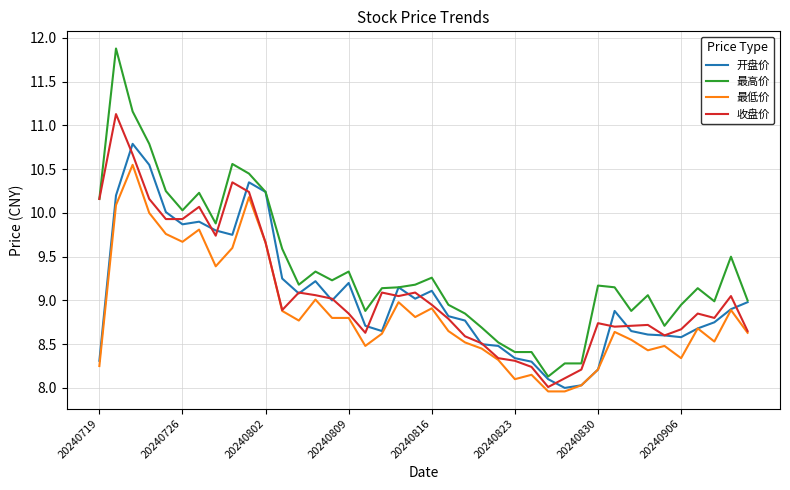

List the series in order of their peak value, highest first.

最高价, 收盘价, 开盘价, 最低价